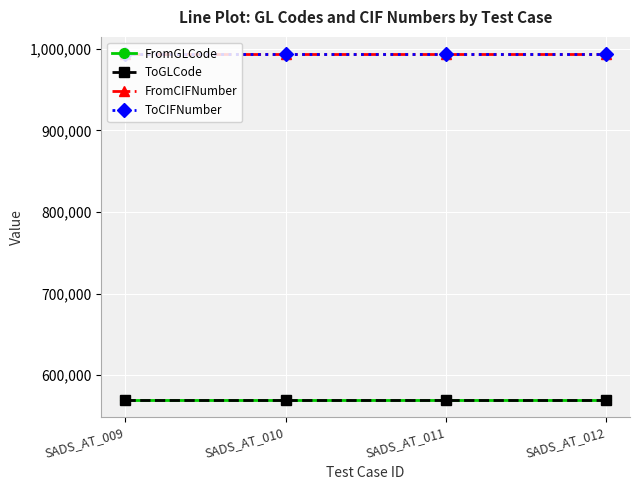

What is the sum of all FromCIFNumber values?

3974012